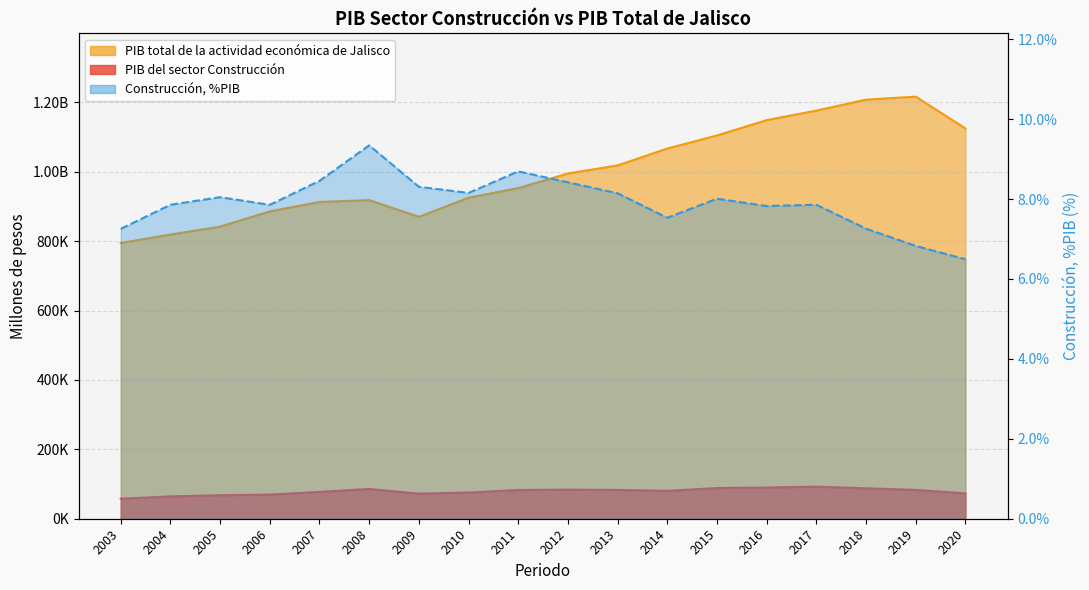

The value of PIB total de la actividad económica de Jalisco at 2018 is 550081.1. True or false?

False